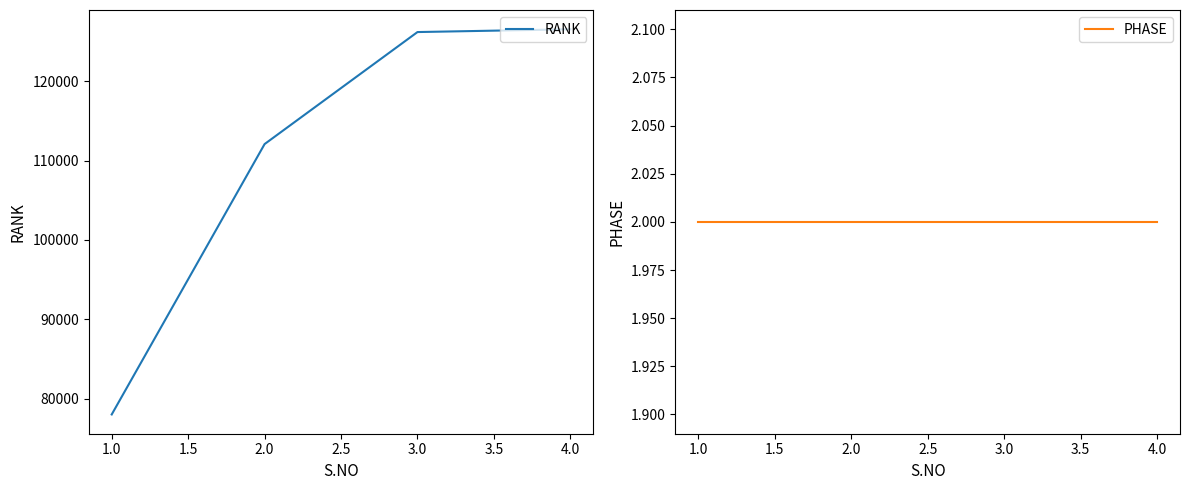

Reading left to right, what are all the values shown in this chart?

RANK: 78029	112076	126181	126533
PHASE: 2	2	2	2